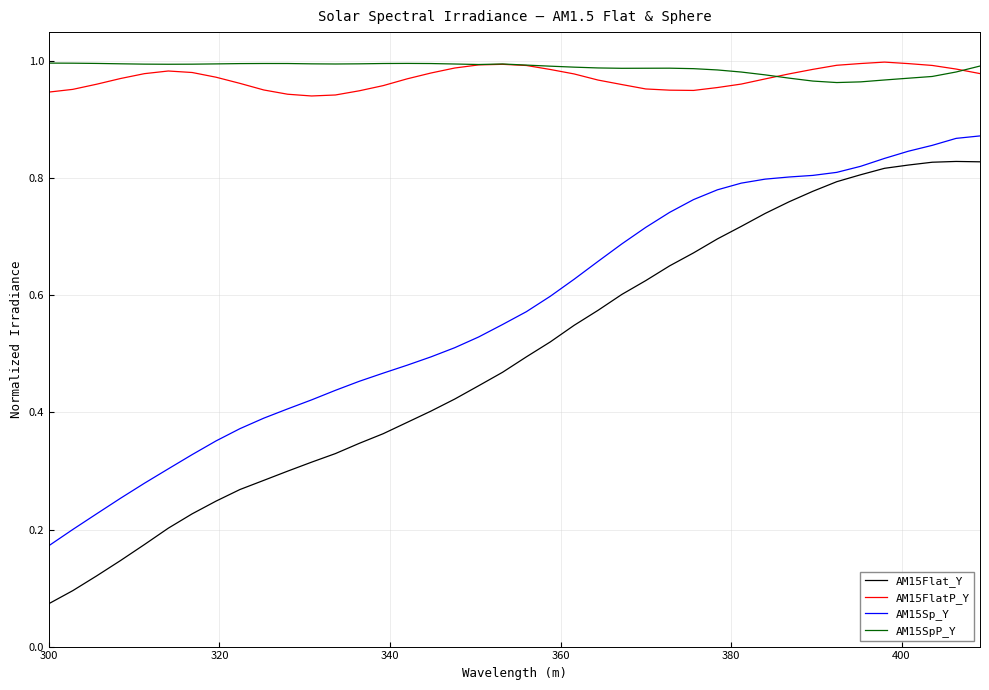

What are all the series names shown in the legend?

AM15Flat_Y, AM15FlatP_Y, AM15Sp_Y, AM15SpP_Y